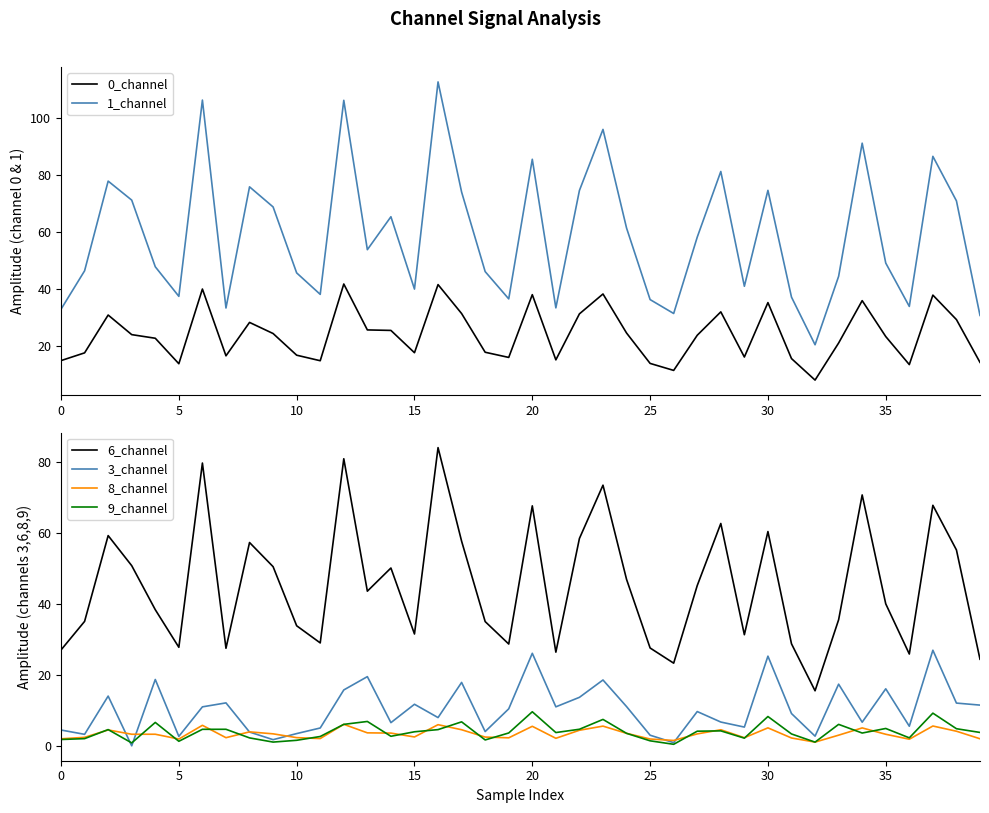

What is the difference between the 9_channel values at 35 and 32?

3.8